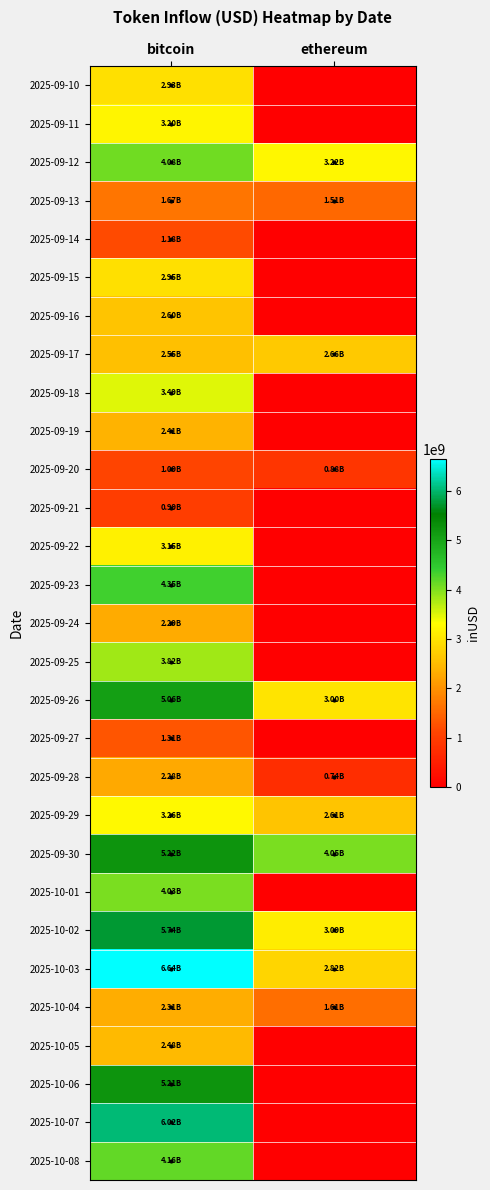

What is the difference between the highest and lowest values at ethereum?

4046480263.7